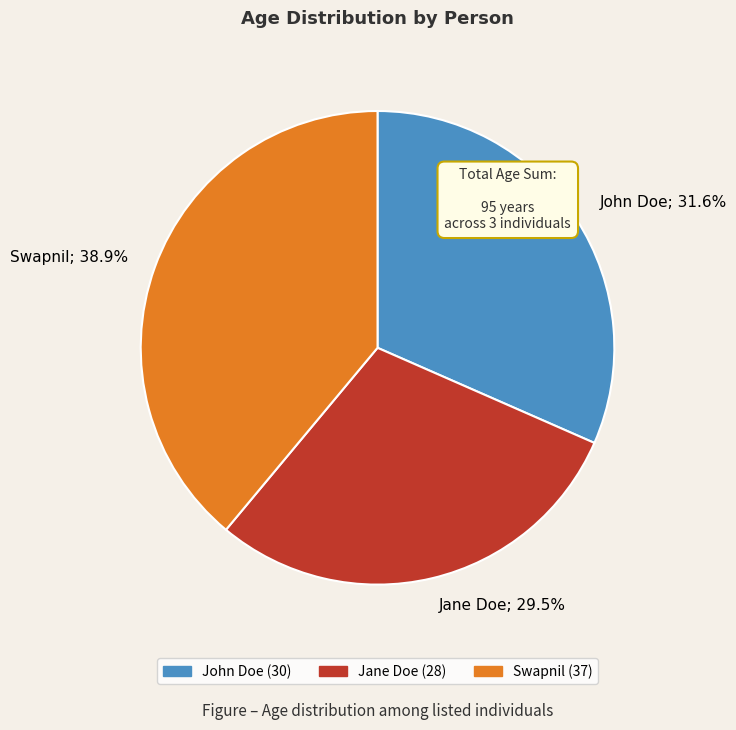

Count the number of slices in the pie.

3